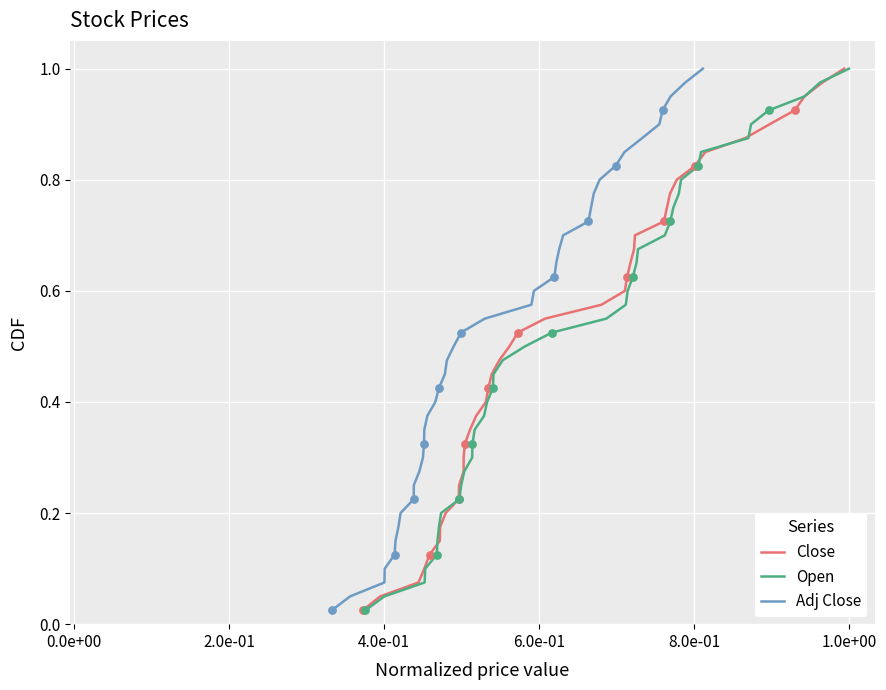

At how many categories does at least one series exceed 0?

40